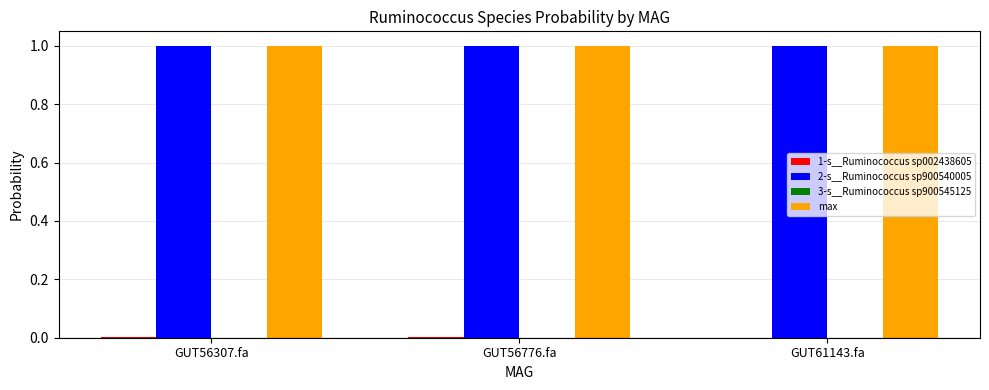

The value of max at GUT56307.fa is 1.4. True or false?

False